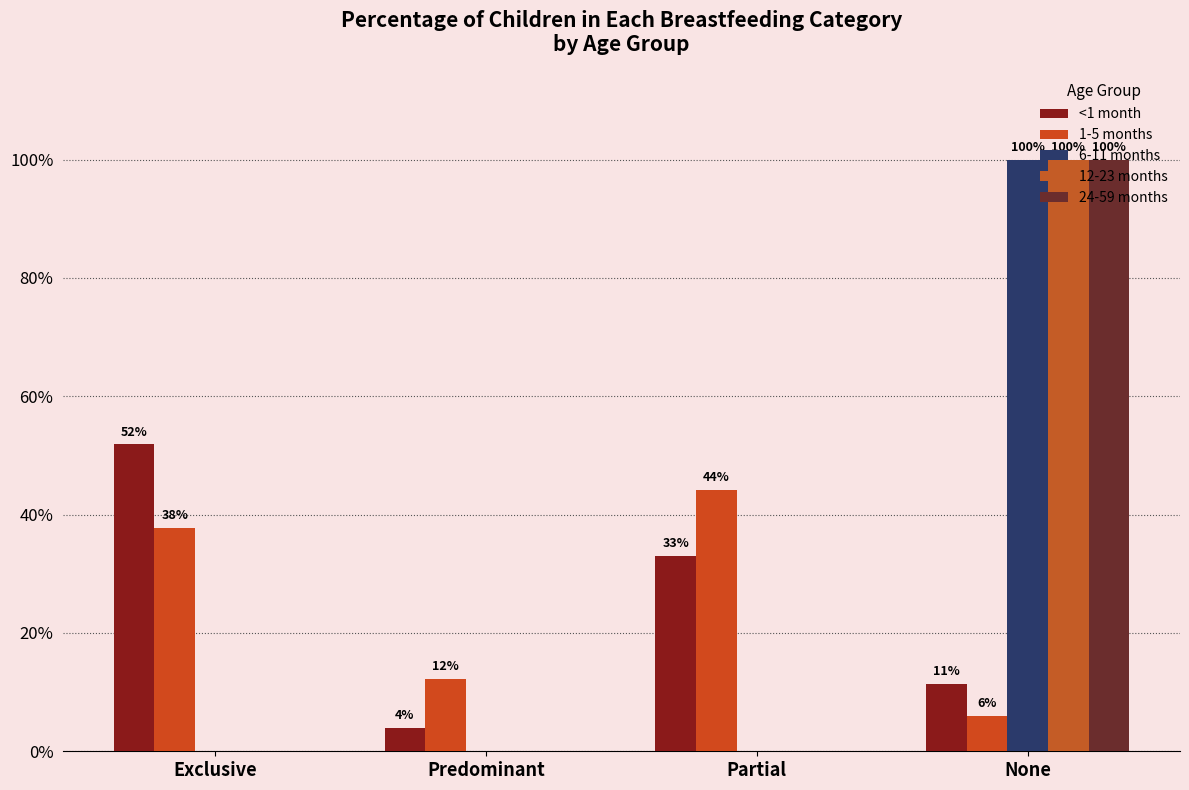

At which label does 1-5 months reach its peak?

Partial